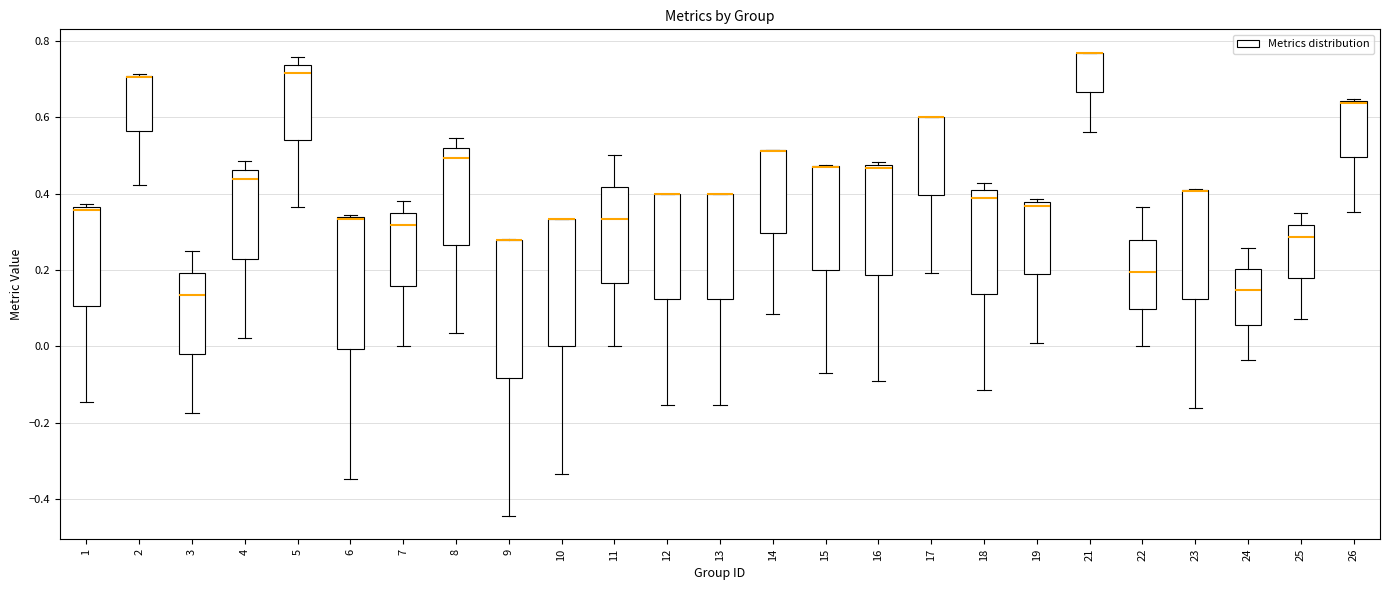

Where does the lower whisker of the box at x = 10 end on the y-axis? The values are not printed on the chart, so give them approximately, as read against the axis.

-0.34